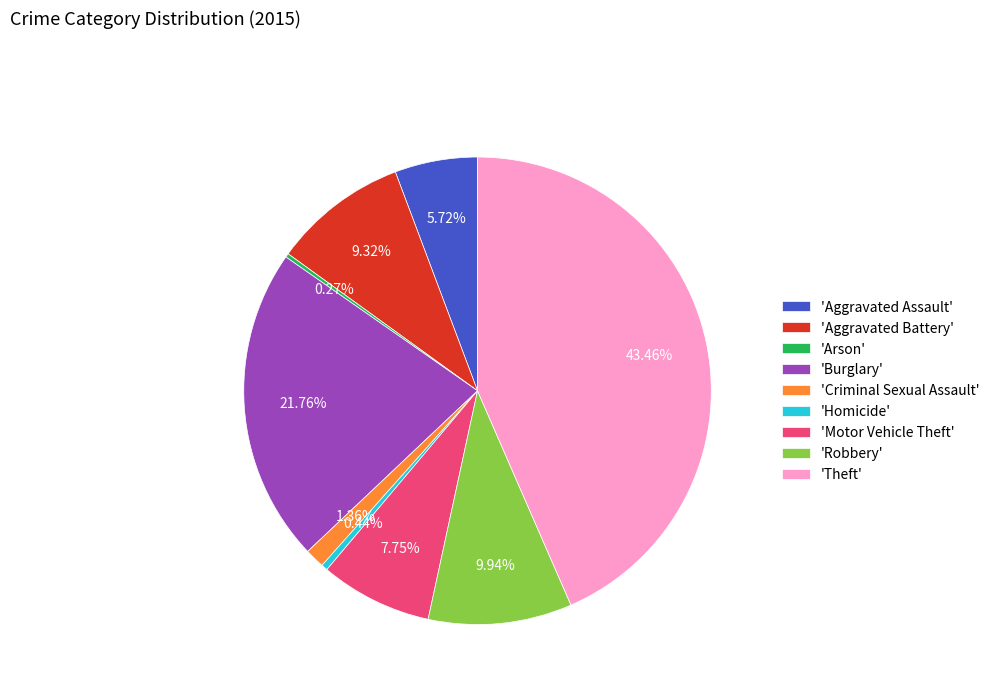

Which has a higher value, 'Aggravated Assault' or 'Burglary'?

'Burglary'